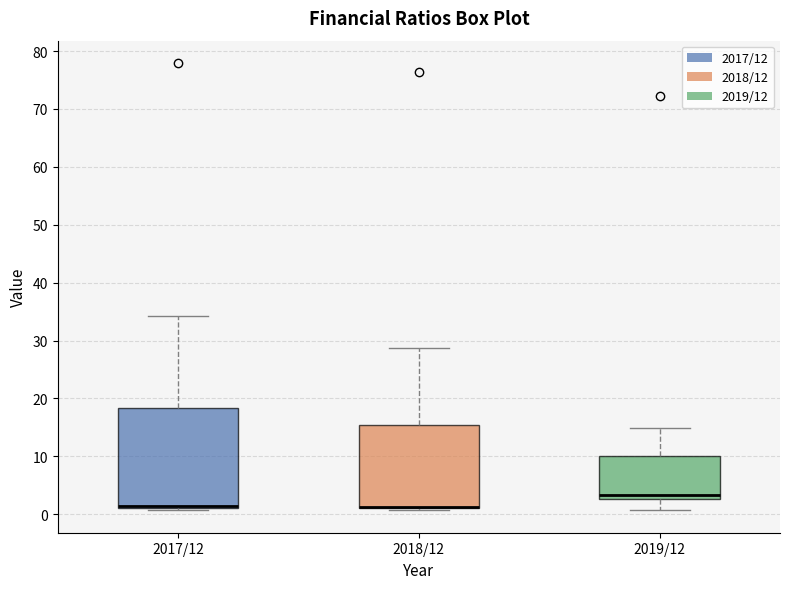

Comparing the boxes themselves (not the whiskers), which one is the tallest?

2017/12